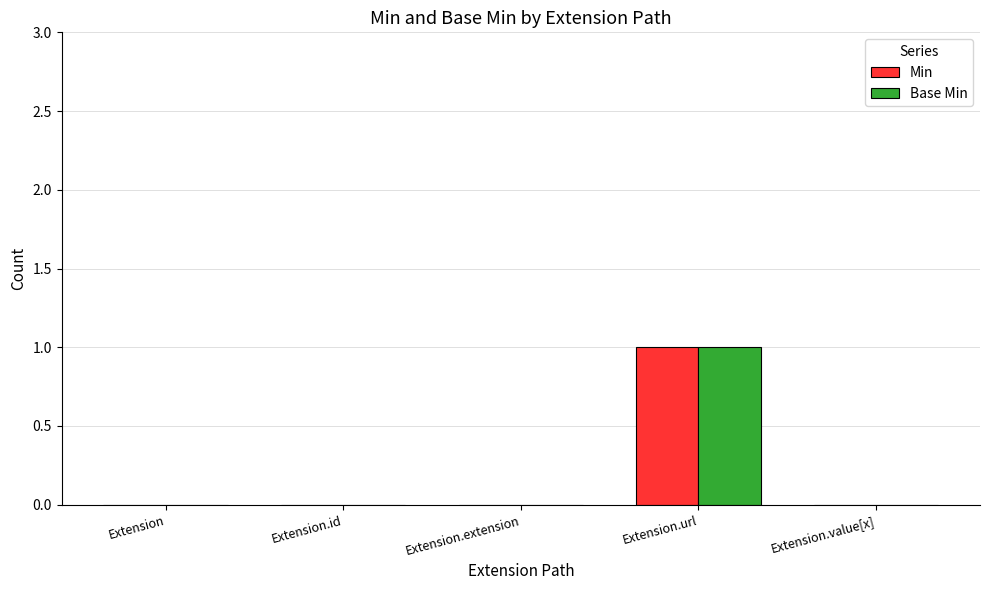

Are the bars horizontal?

No